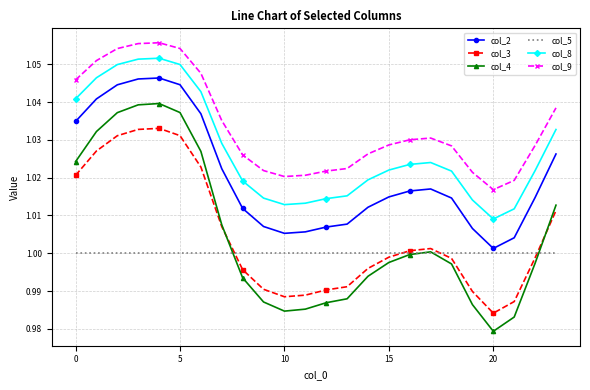

Rank the series by their maximum value, from highest to lowest.

col_9, col_8, col_2, col_4, col_3, col_5